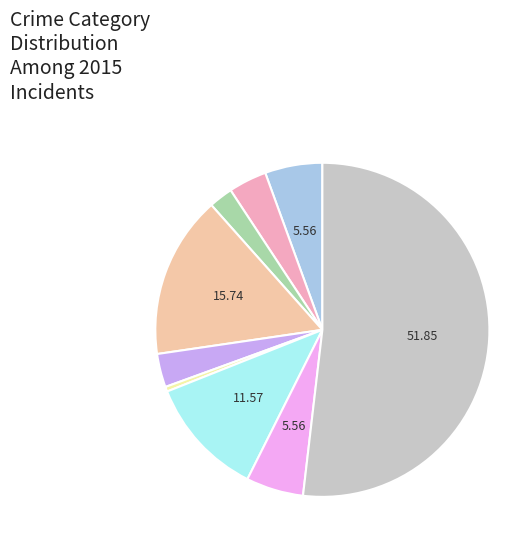

Does any single category account for the majority?

Yes